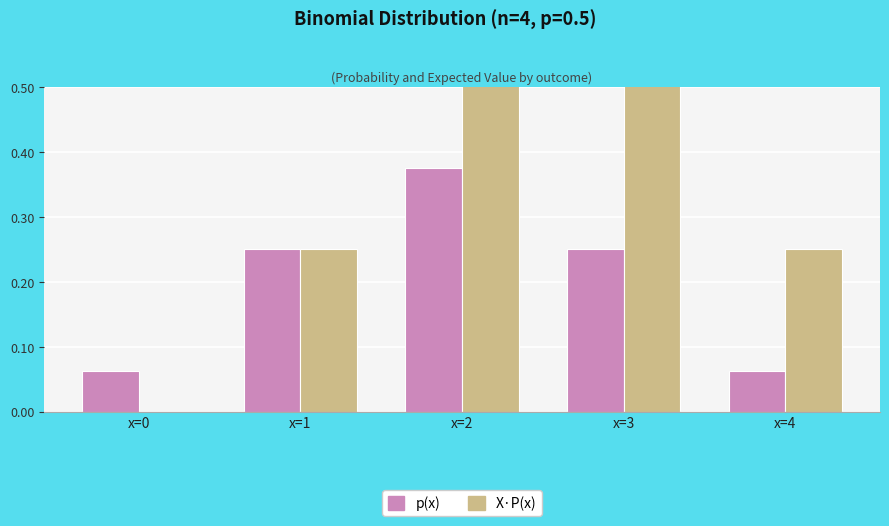

Reading left to right, list all the values displayed in this chart.

p(x): x=0=0.1	x=1=0.2	x=2=0.4	x=3=0.2	x=4=0.1
X·P(x): x=0=0.0	x=1=0.2	x=2=0.8	x=3=0.8	x=4=0.2